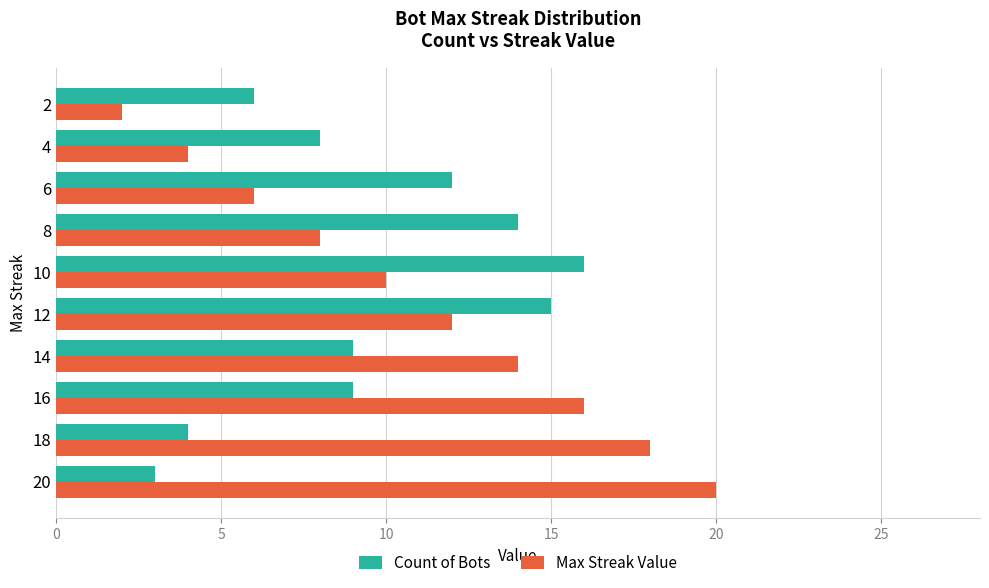

Is it true that Count of Bots equals 10 at 2?

False